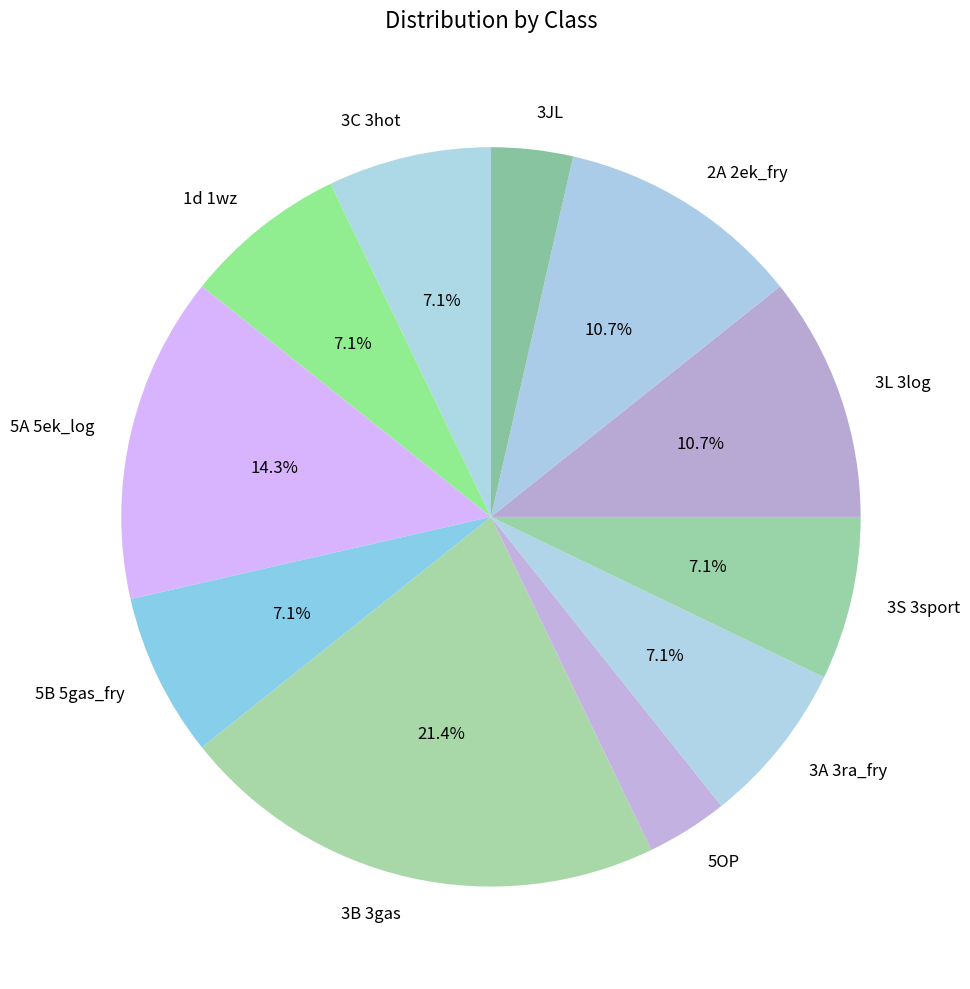

Count the number of slices in the pie.

11